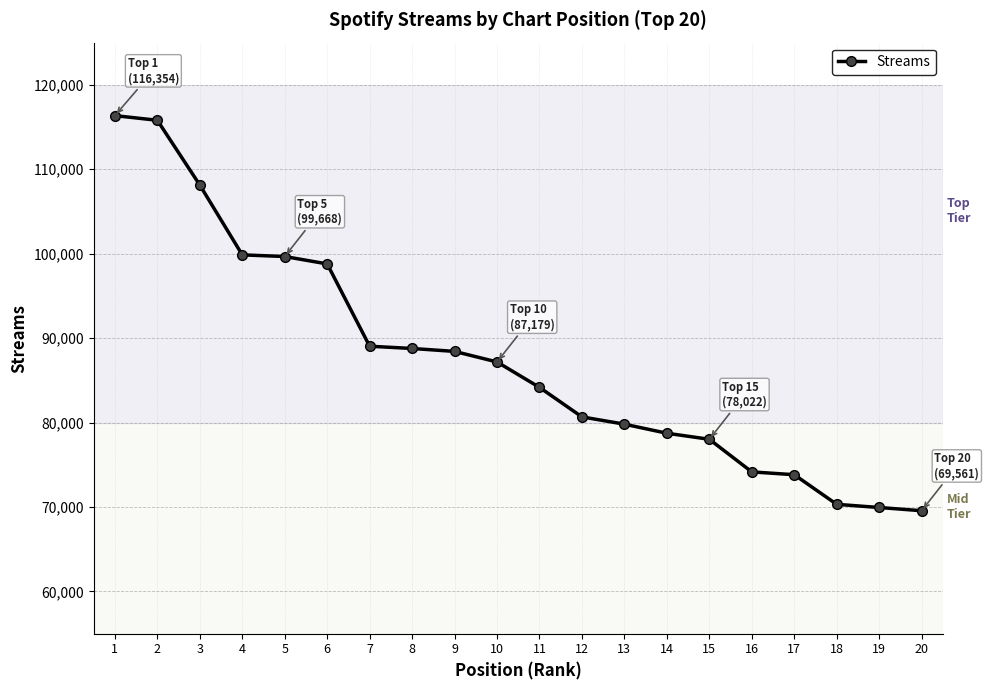

What is the value of the 11th point from the left?

84169